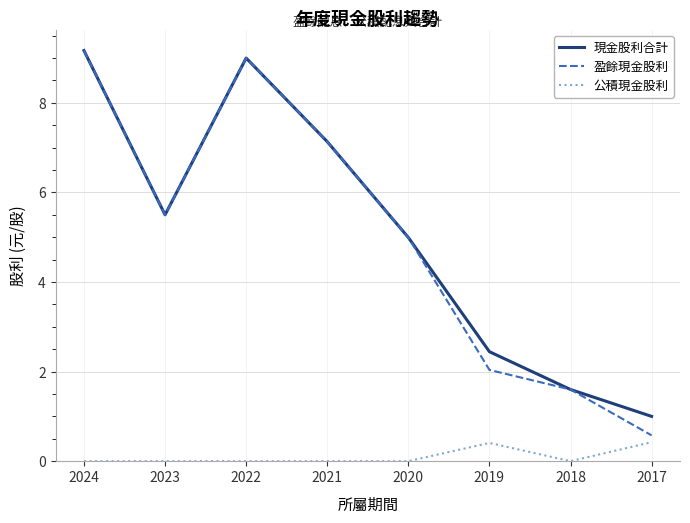

The value of 現金股利合計 at 2022 is 2.4. True or false?

False